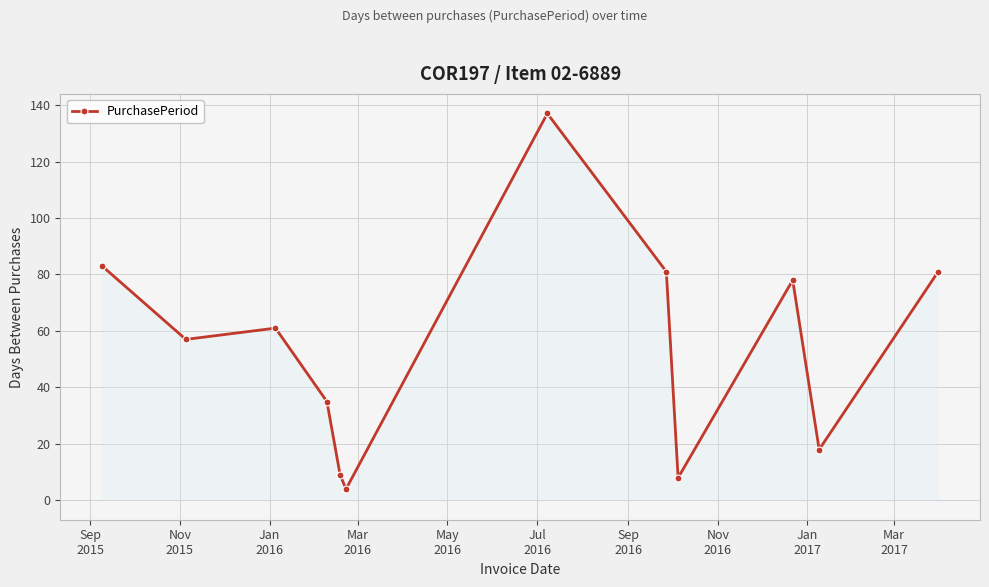

What is the sum of all values?

652